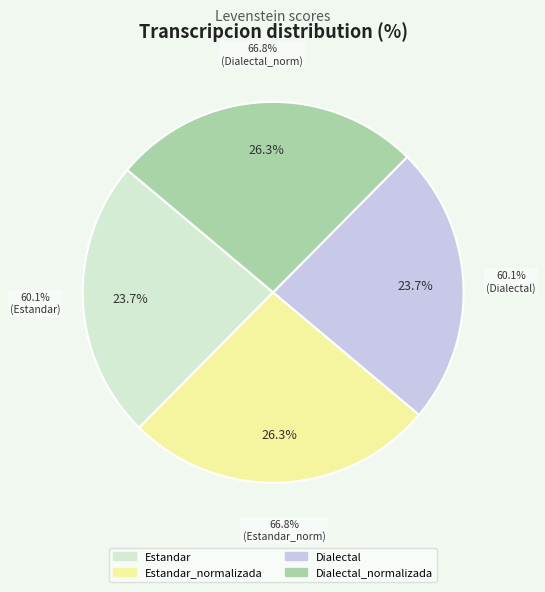

Is there a majority slice in this chart?

No